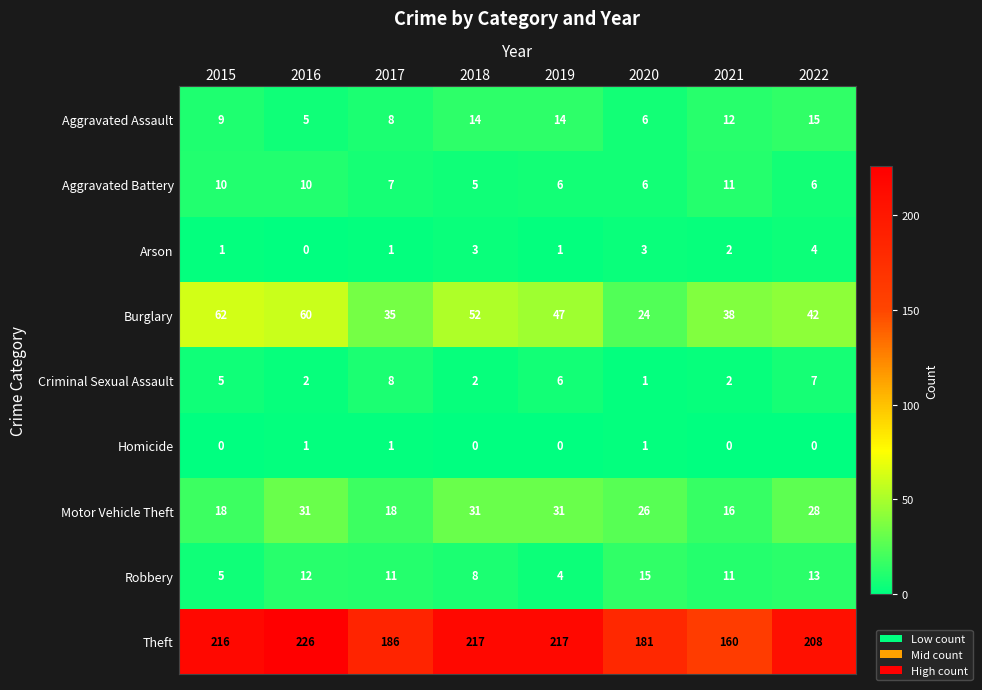

Is the value of Motor Vehicle Theft at 2015 greater than the value of Homicide at 2019?

Yes